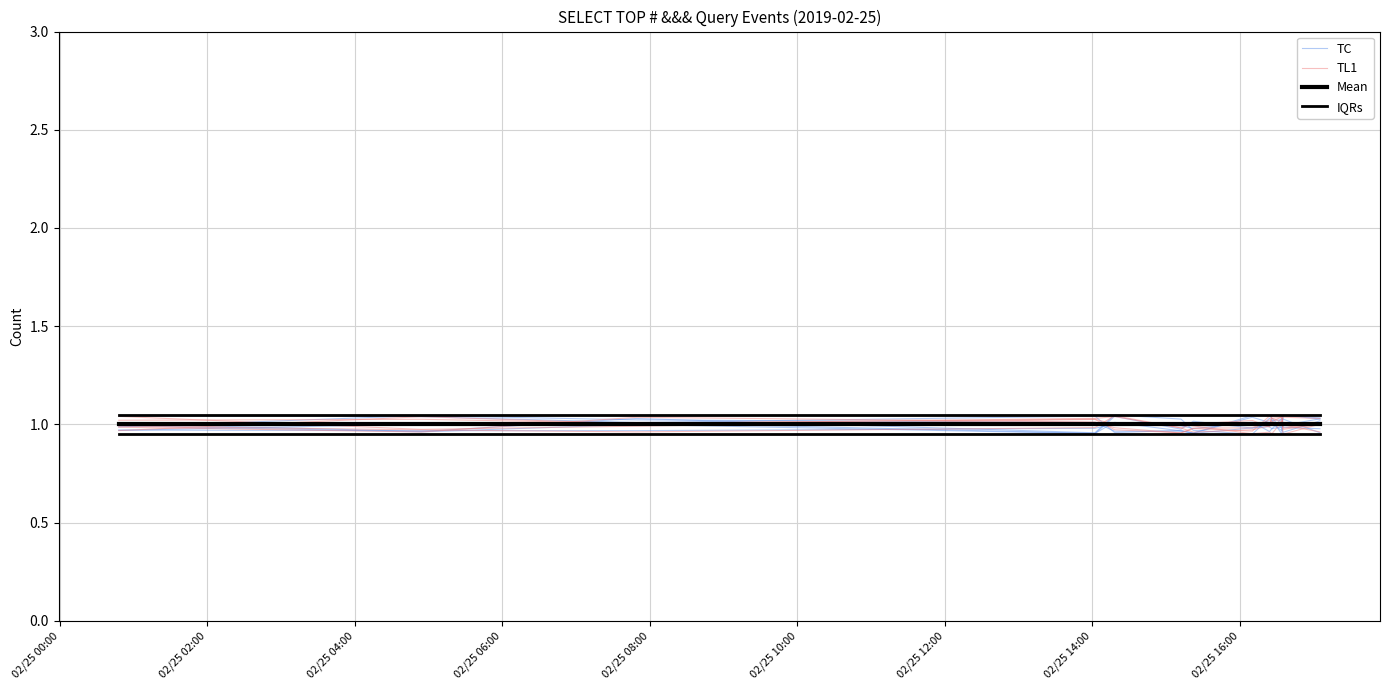

True or false: TC has a value of 1.0 at 02/25 02:00.

True